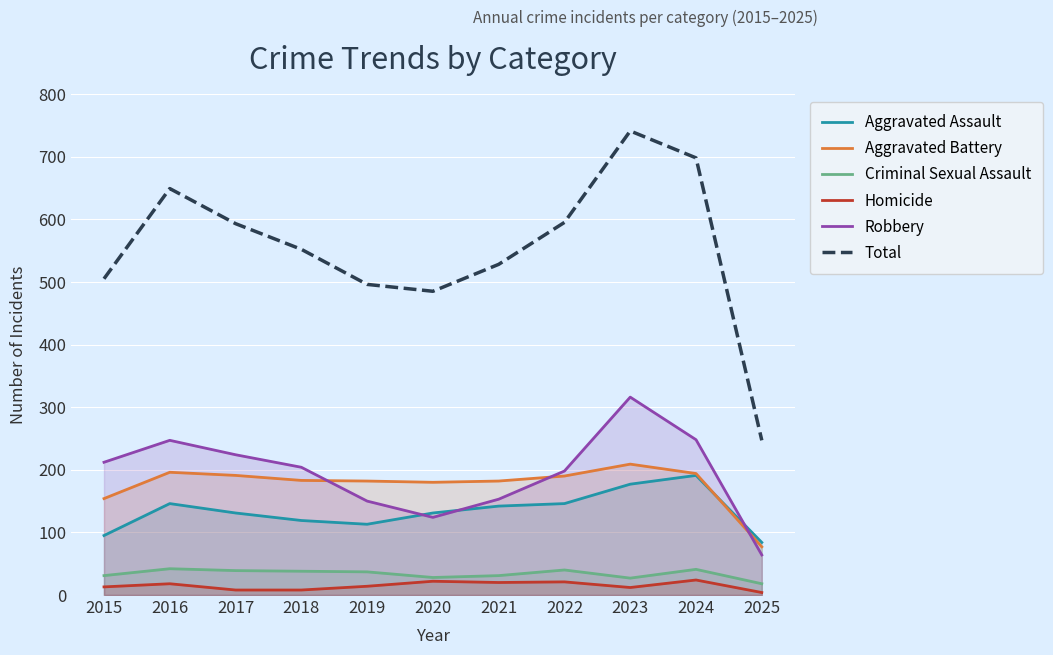

True or false: Homicide and Robbery cross at least once.

False